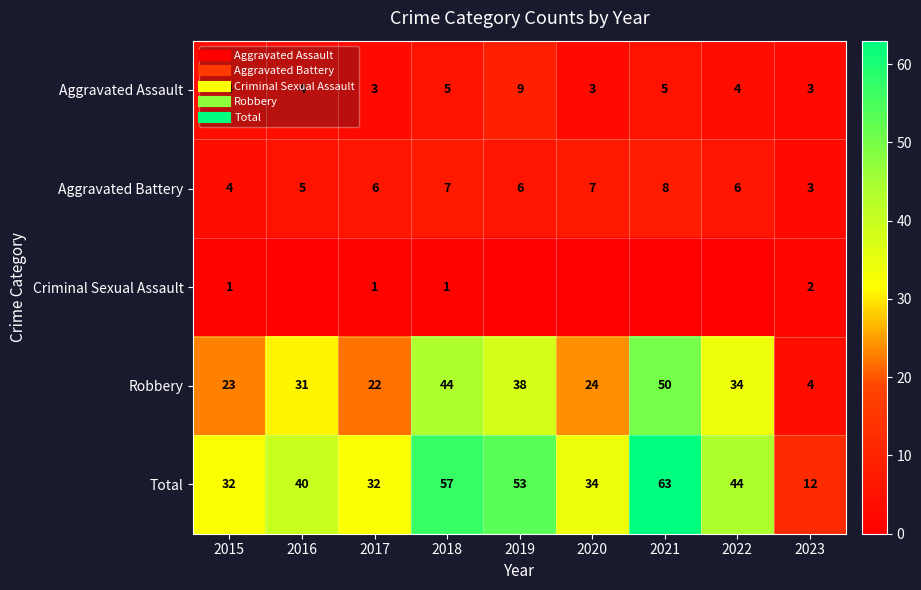

What is the total value across all series at 2022?

88